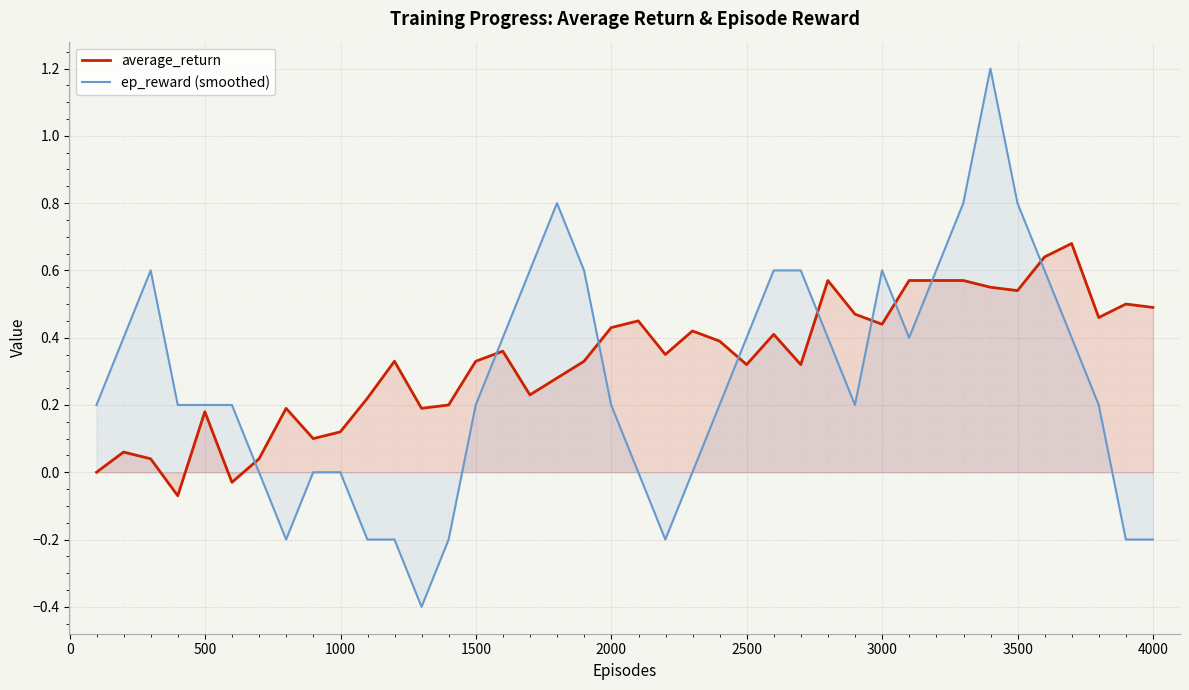

After their last crossing, which series has the higher values: average_return or ep_reward (smoothed)?

average_return